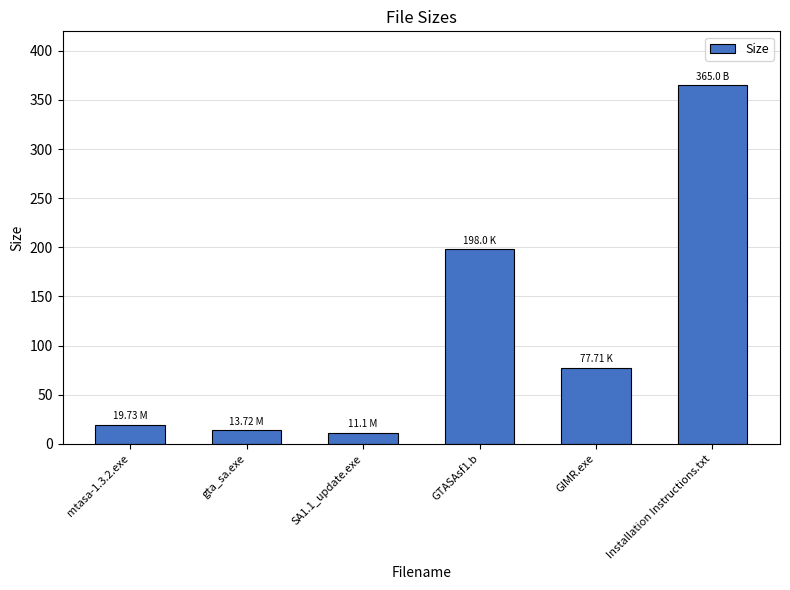

What position from the left is SA1.1_update.exe?

3